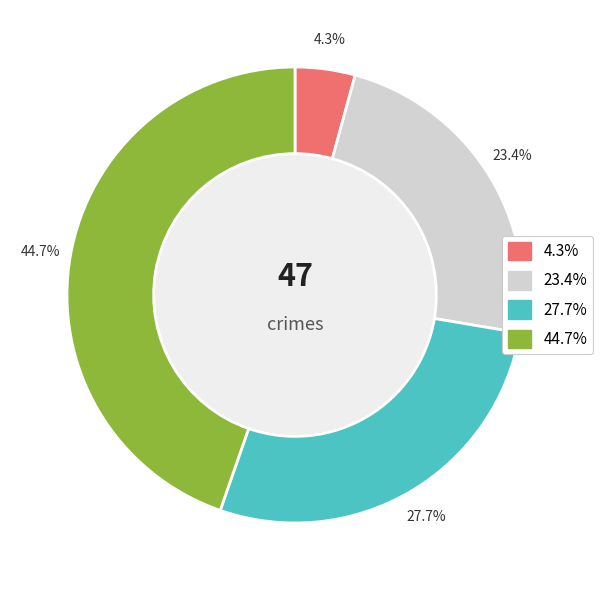

Is there a majority slice in this chart?

No